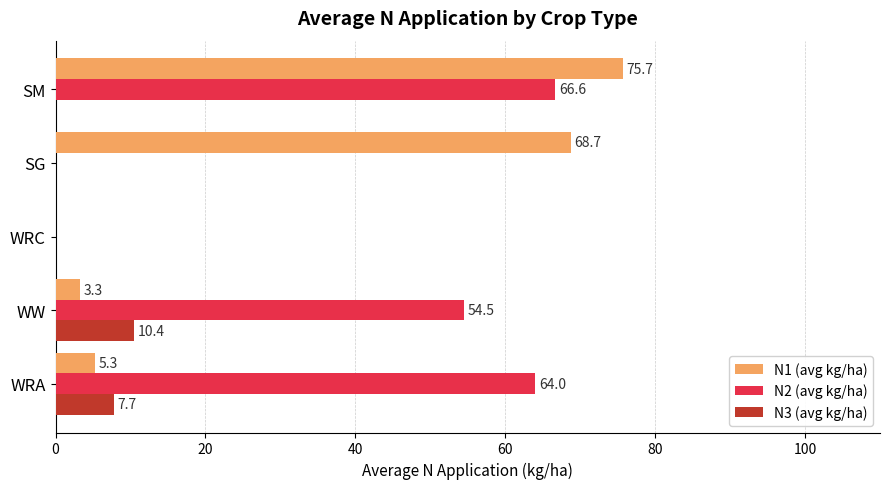

What is the maximum value shown in the chart?

75.7